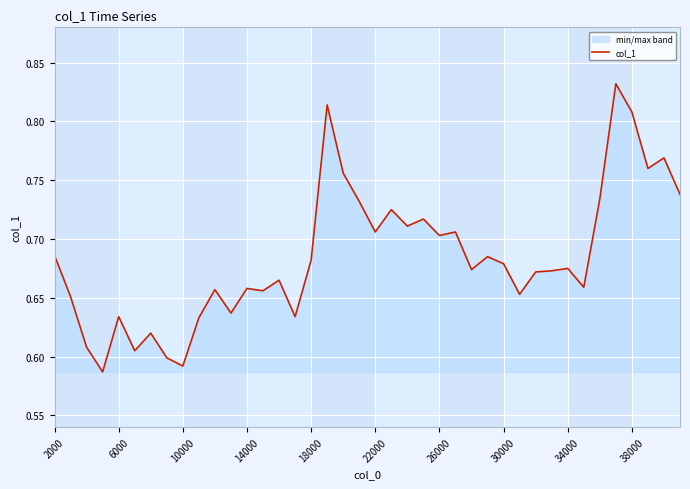

Reading right to left, extract all data points from this chart.

0.7	0.8	0.8	0.8	0.8	0.7	0.7	0.7	0.7	0.7	0.7	0.7	0.7	0.7	0.7	0.7	0.7	0.7	0.7	0.7	0.7	0.8	0.8	0.7	0.6	0.7	0.7	0.7	0.6	0.7	0.6	0.6	0.6	0.6	0.6	0.6	0.6	0.6	0.7	0.7